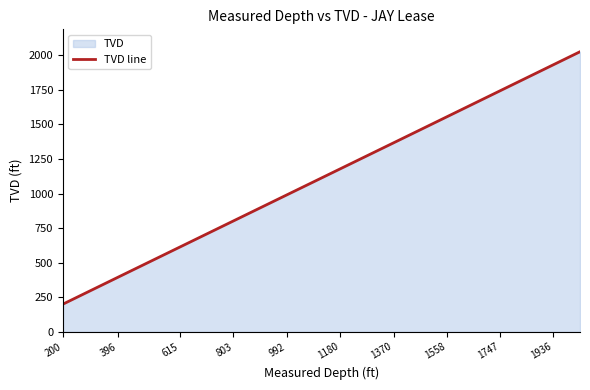

What is the value of the 19th point from the left?

1932.2